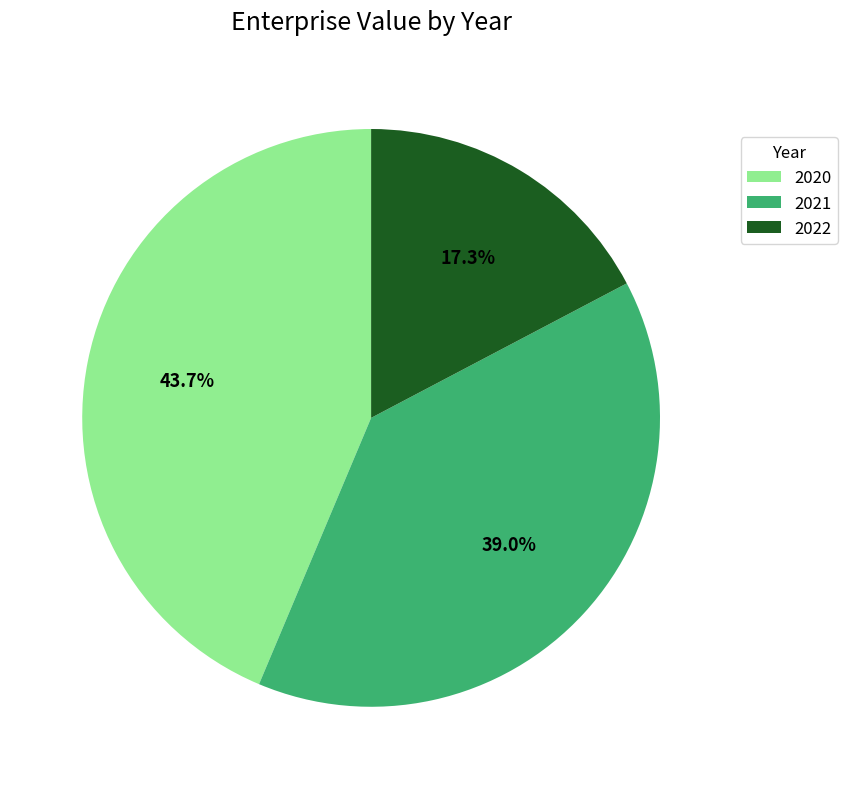

What portion of the pie excludes 2020?

56.3%